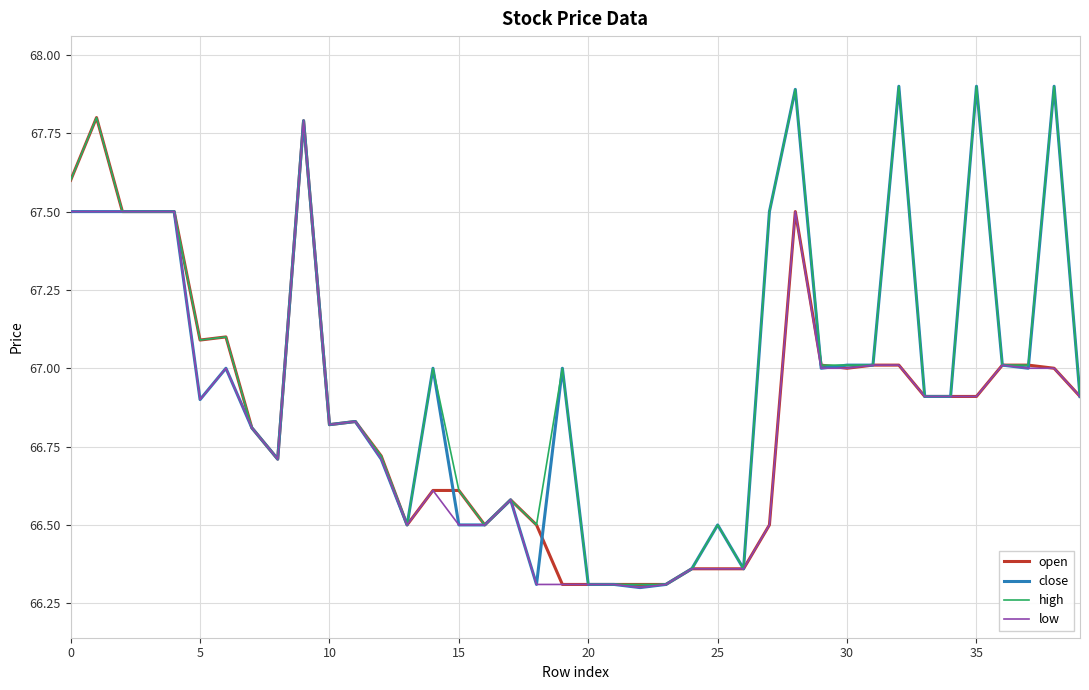

Which series has the largest range (max minus min)?

close